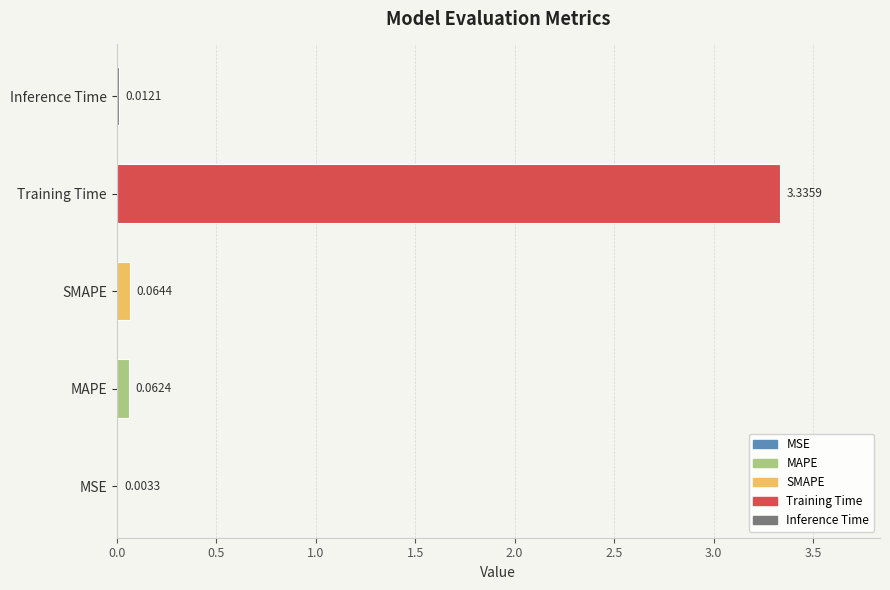

What is the change in value from MSE to SMAPE?

+0.1